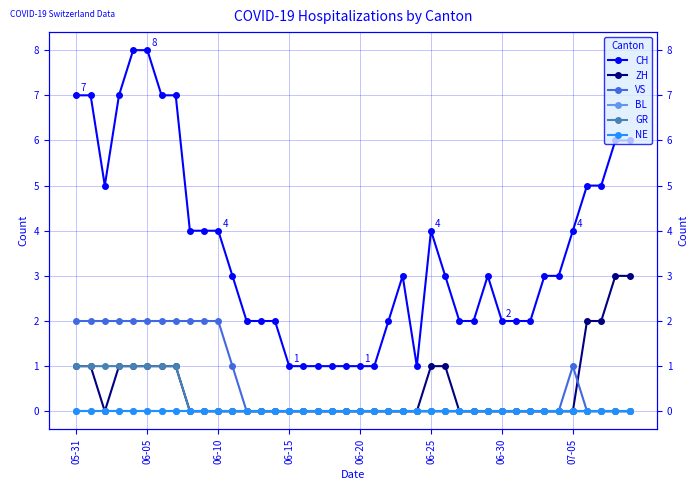

Which series changed the most between 06-05 and 31?

CH